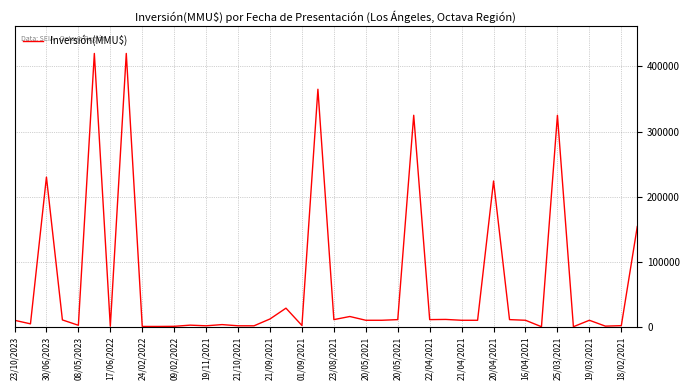

What is the maximum value shown in the chart?

420000